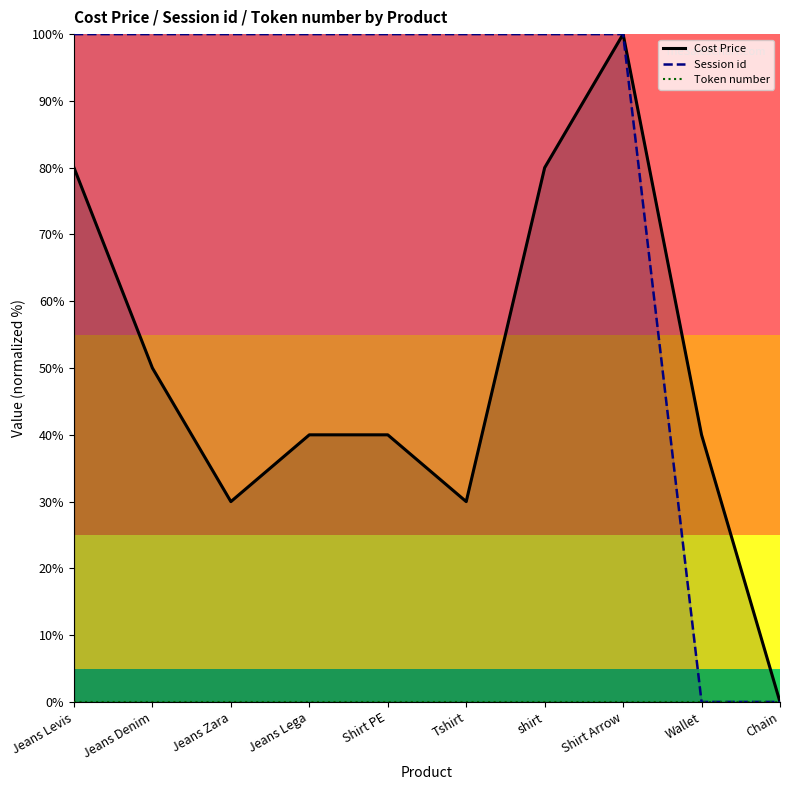

Reading right to left, what are all the values shown in this chart?

Cost Price: 0	40	100	80	30	40	40	30	50	80
Session id: 0	0	100	100	100	100	100	100	100	100
Token number: 0	0	0	0	0	0	0	0	0	0